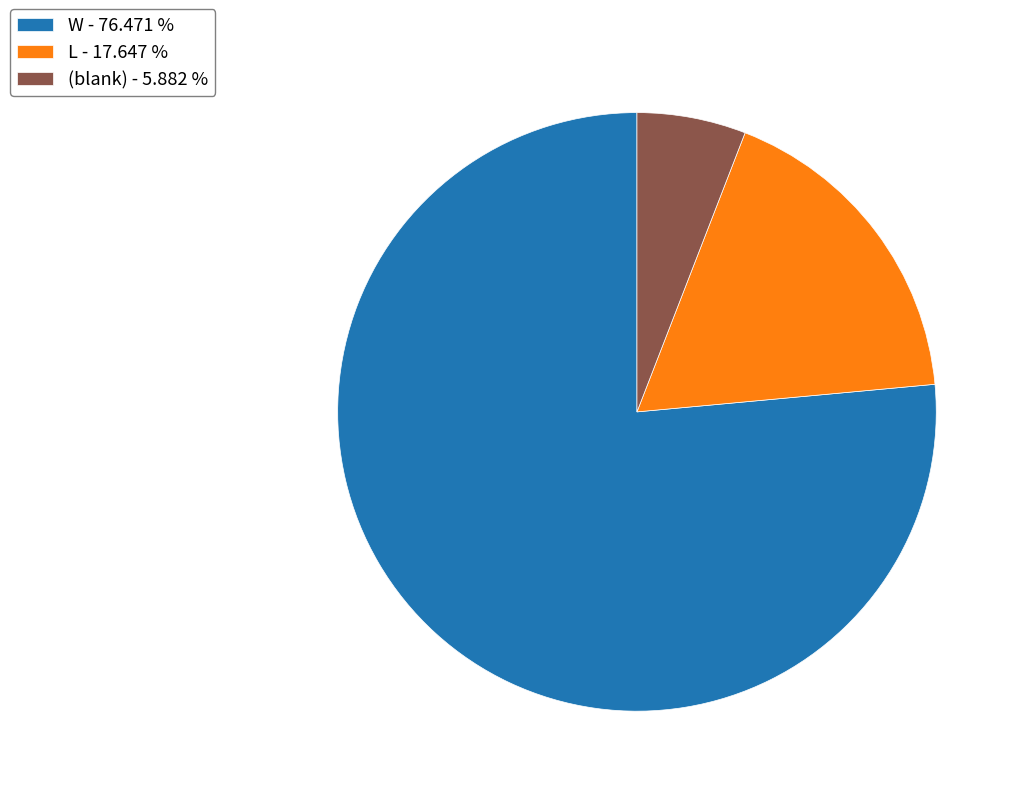

Which slice is the largest?

W - 76.471 %